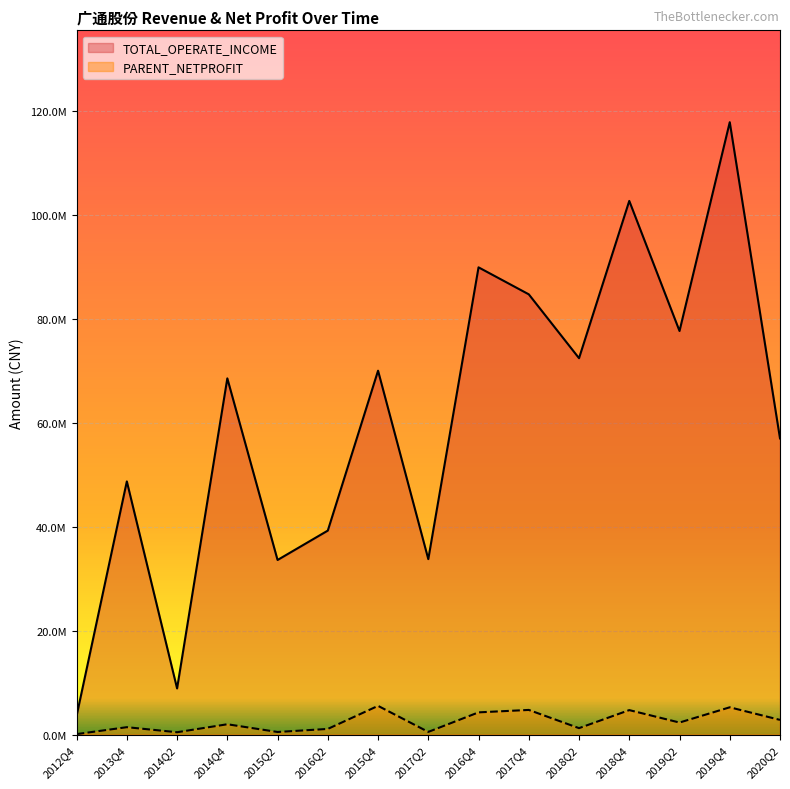

What is the sum of all PARENT_NETPROFIT values?

36812363.9